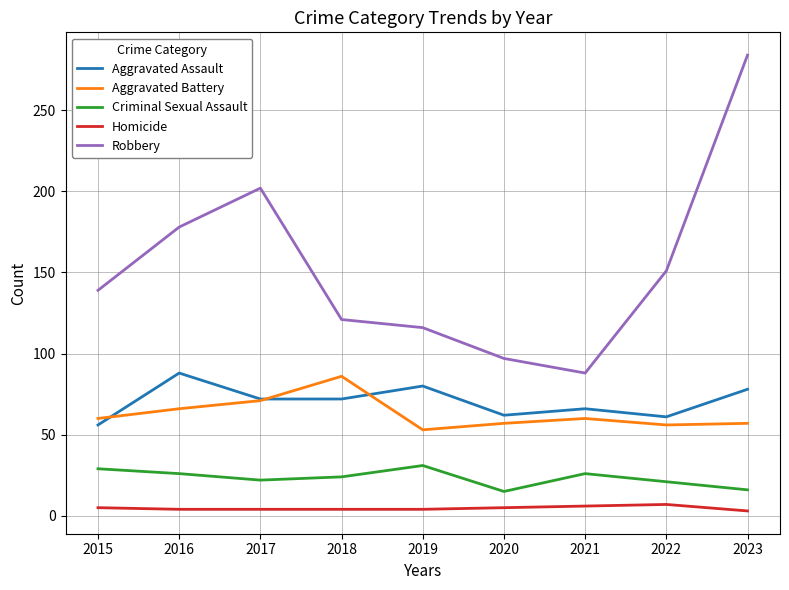

What is the highest value of the Criminal Sexual Assault series?

31